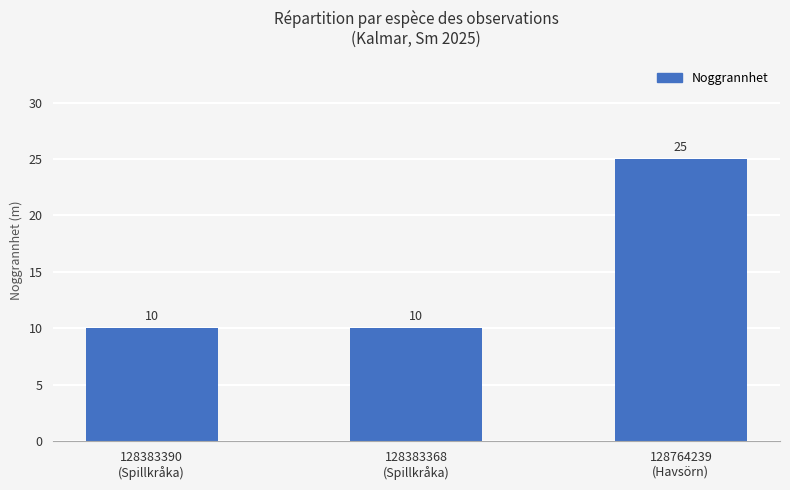

What is the label of the 2nd bar from the right?

128383368
(Spillkråka)